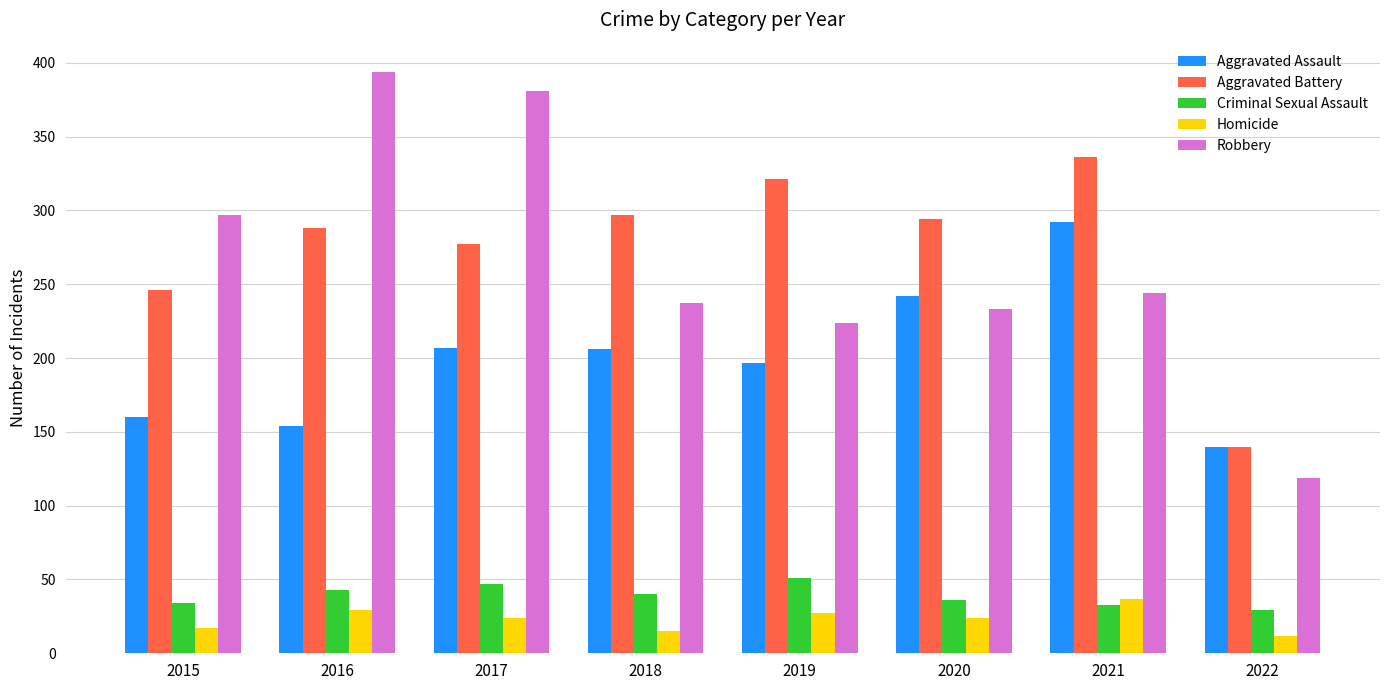

What is the approximate value of Aggravated Battery at 2016, to the nearest 10?

290